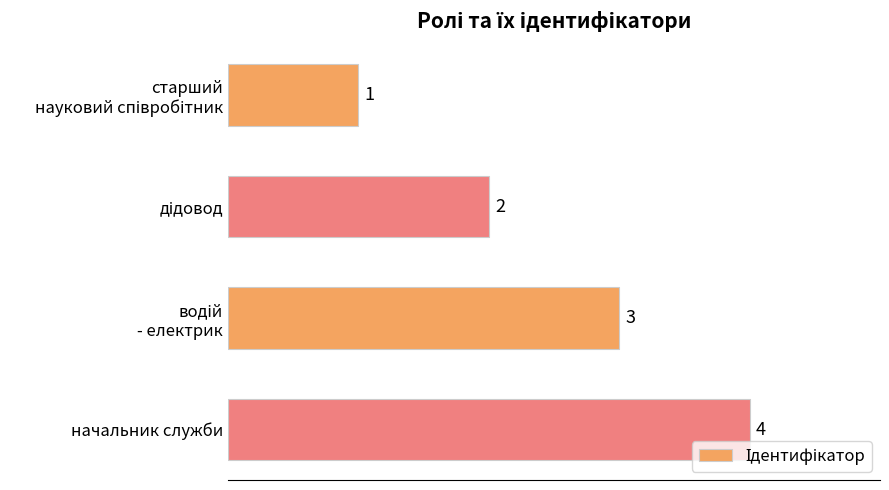

Which label corresponds to the largest value in the chart?

начальник служби